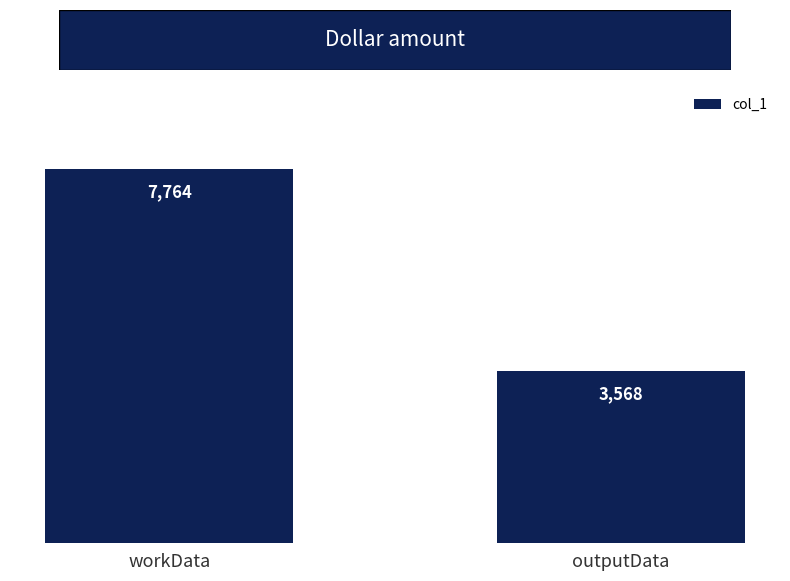

How many distinct data groups are displayed?

1